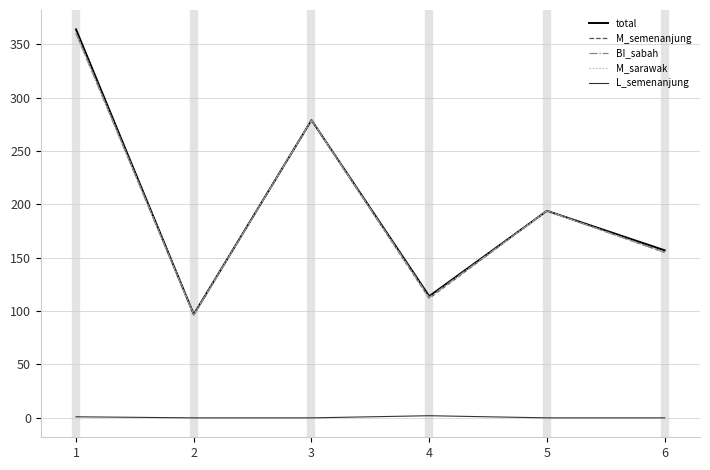

True or false: total and L_semenanjung intersect in this chart.

False